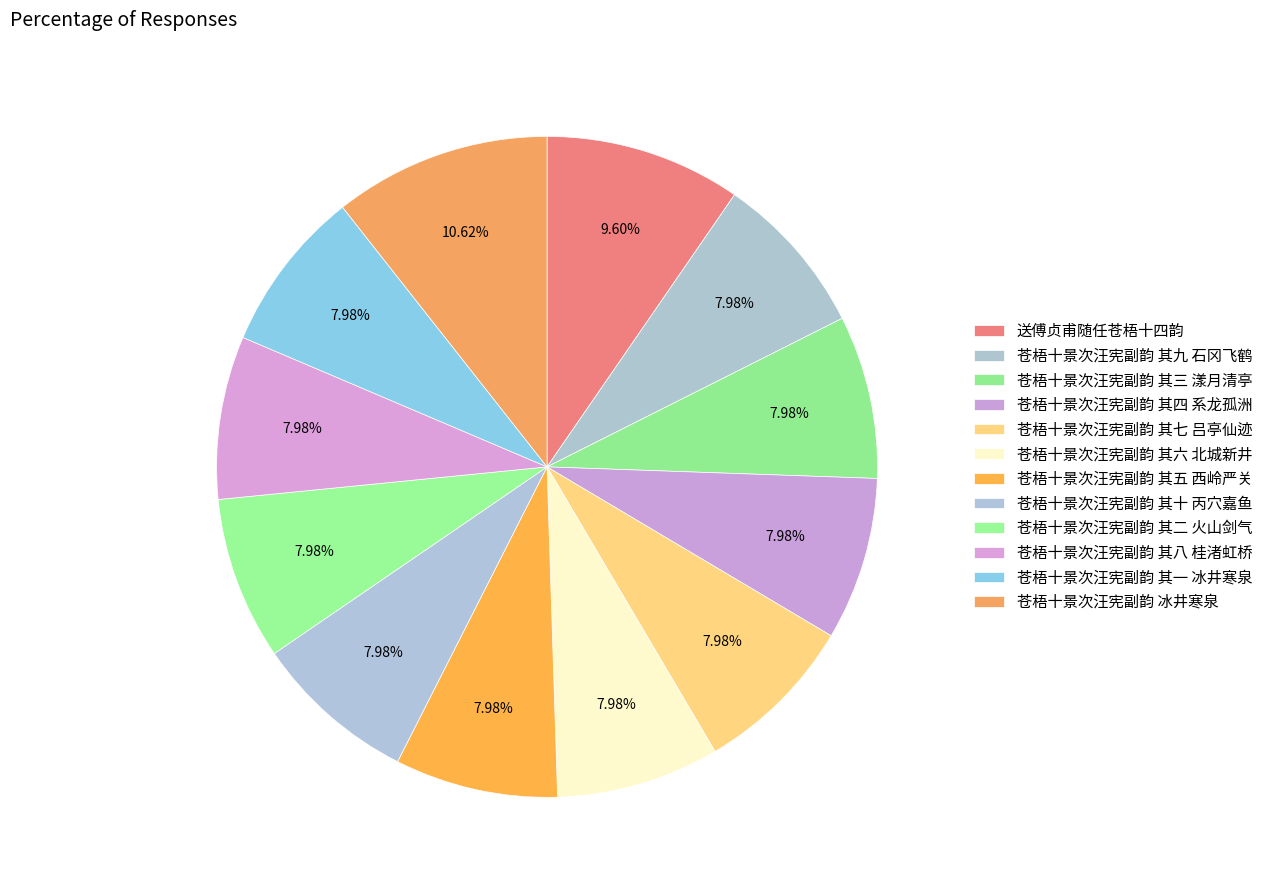

Between 苍梧十景次汪宪副韵 其三 漾月清亭 and 苍梧十景次汪宪副韵 其六 北城新井, which is larger?

苍梧十景次汪宪副韵 其六 北城新井